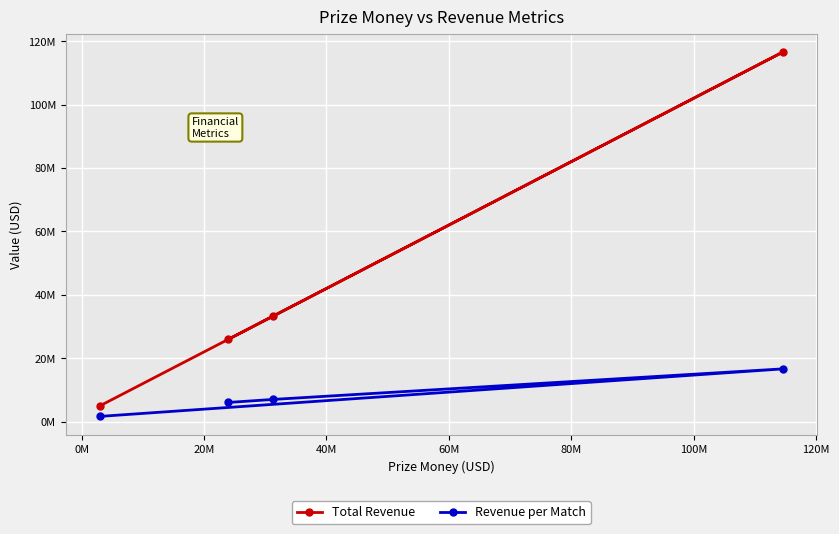

What are all the series names shown in the legend?

Total Revenue, Revenue per Match